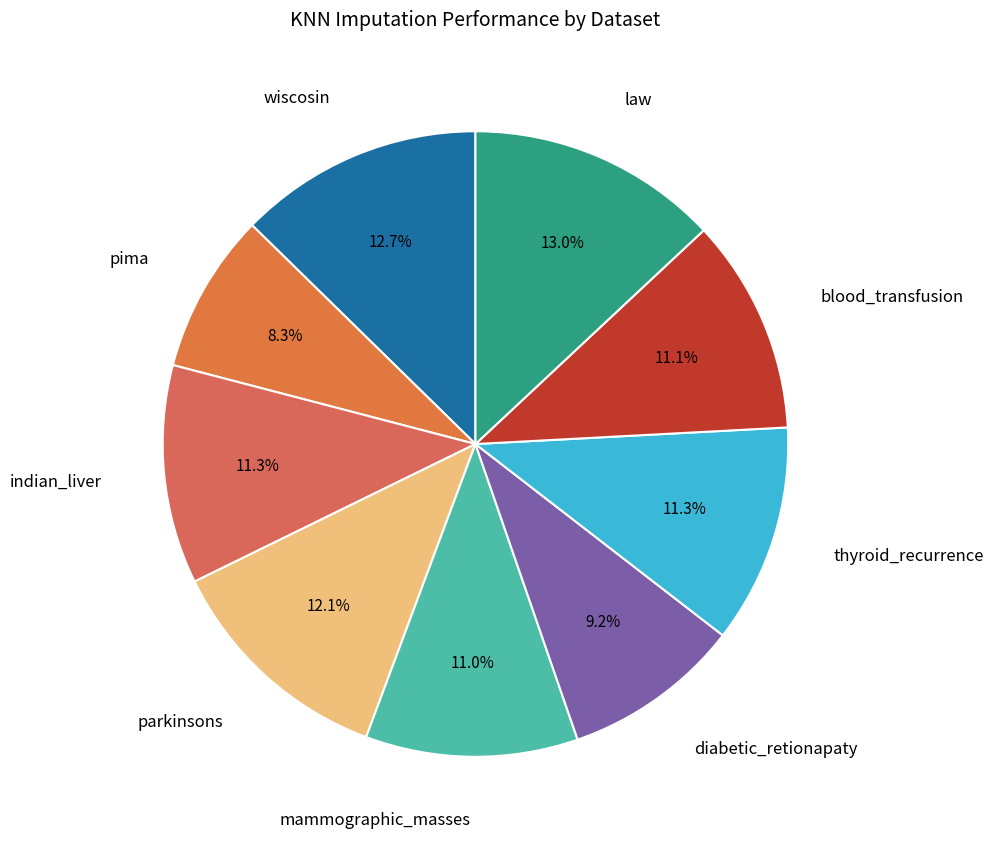

How many slices are in this pie chart?

9